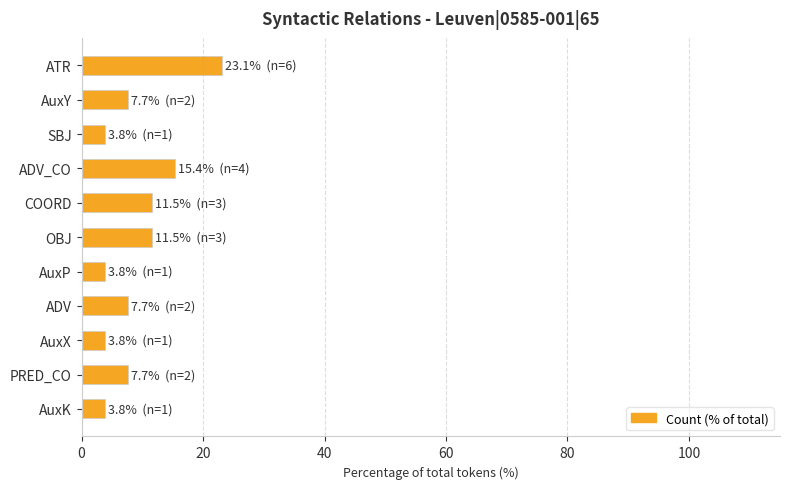

What is the change in value from OBJ to AuxP?

-7.7